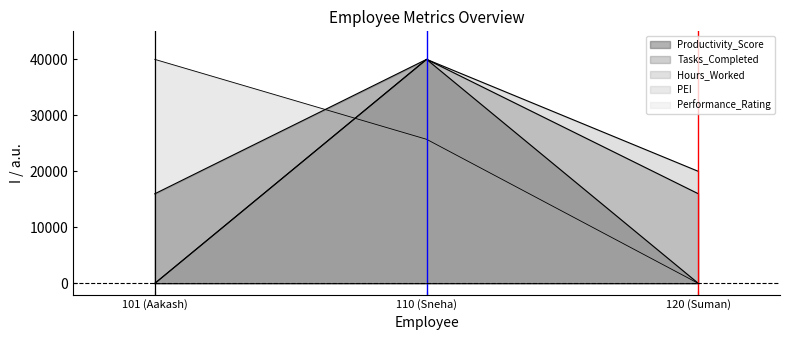

At which category does the chart reach its minimum across all series?

101 (Aakash)